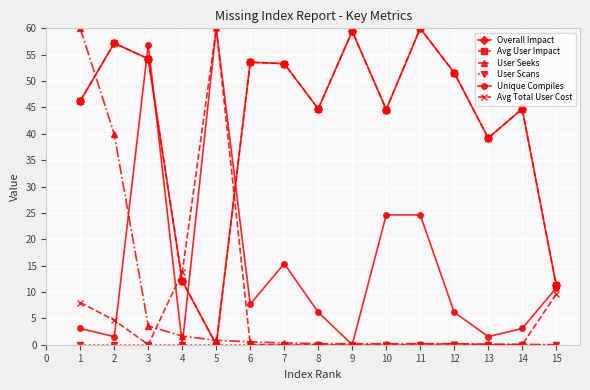

How many data points does each series have?

15